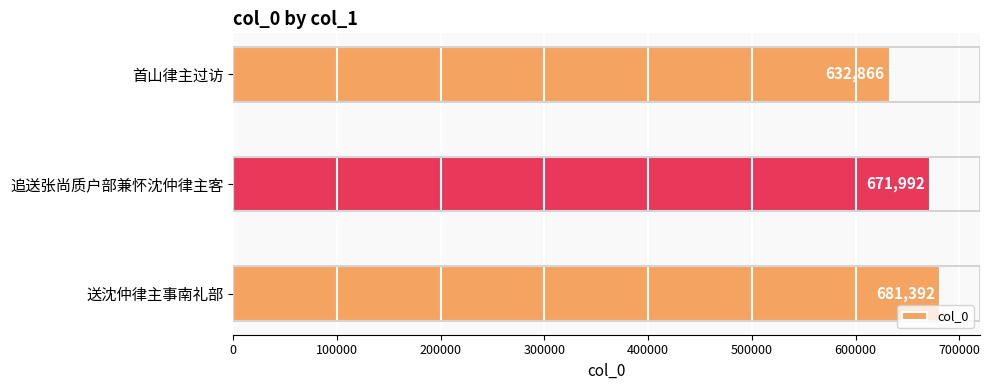

Are the bars grouped side by side (vs. stacked)?

No